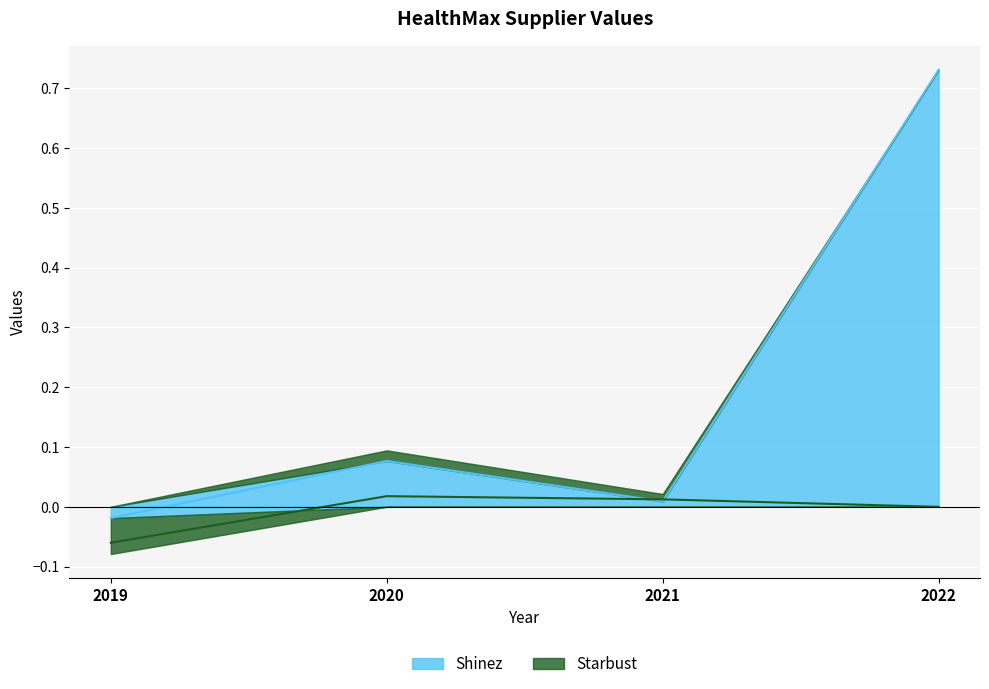

How many lines are shown in the chart?

2